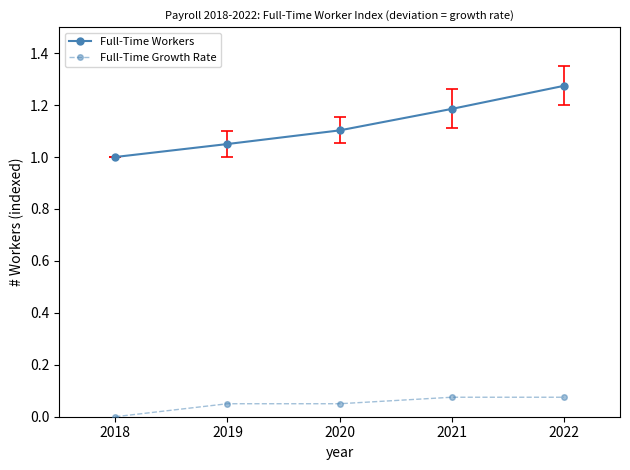

Where is Full-Time Workers nearest to the value 1?

2018